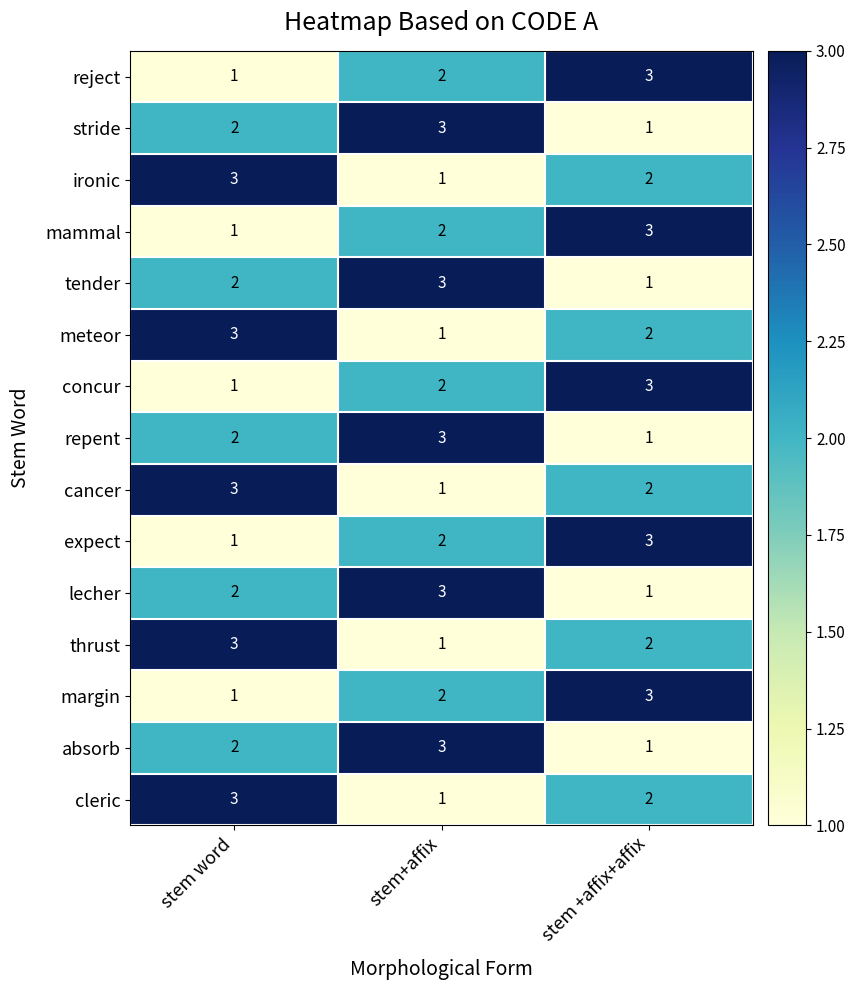

What is the sum of the cancer values at stem +affix+affix and stem word?

5